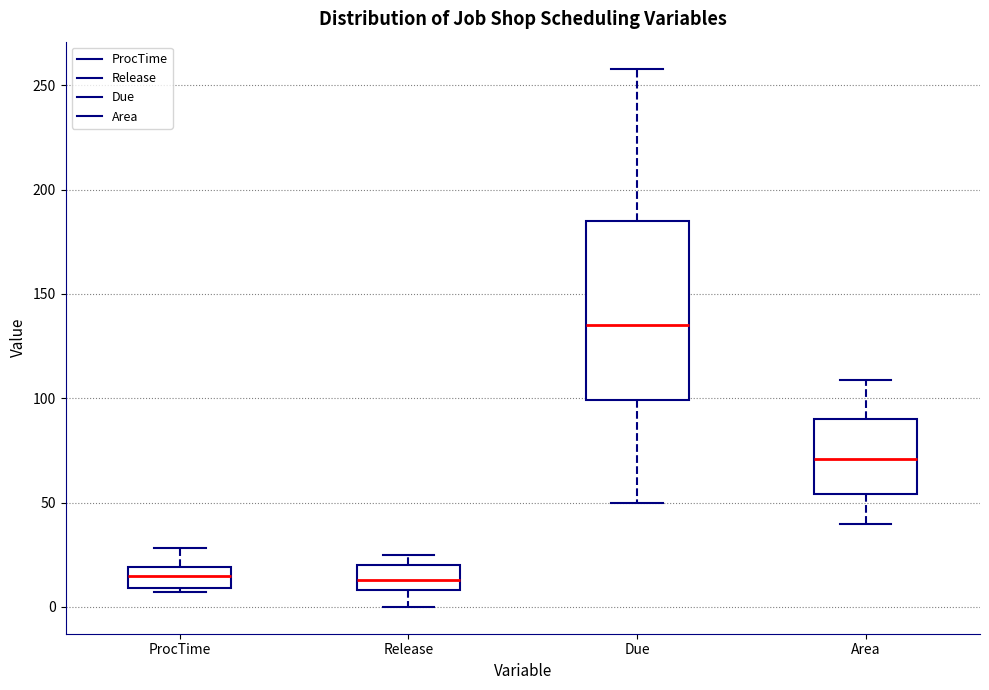

Where is the upper edge of the box for ProcTime on the y-axis? The values are not printed on the chart, so give them approximately, as read against the axis.

20